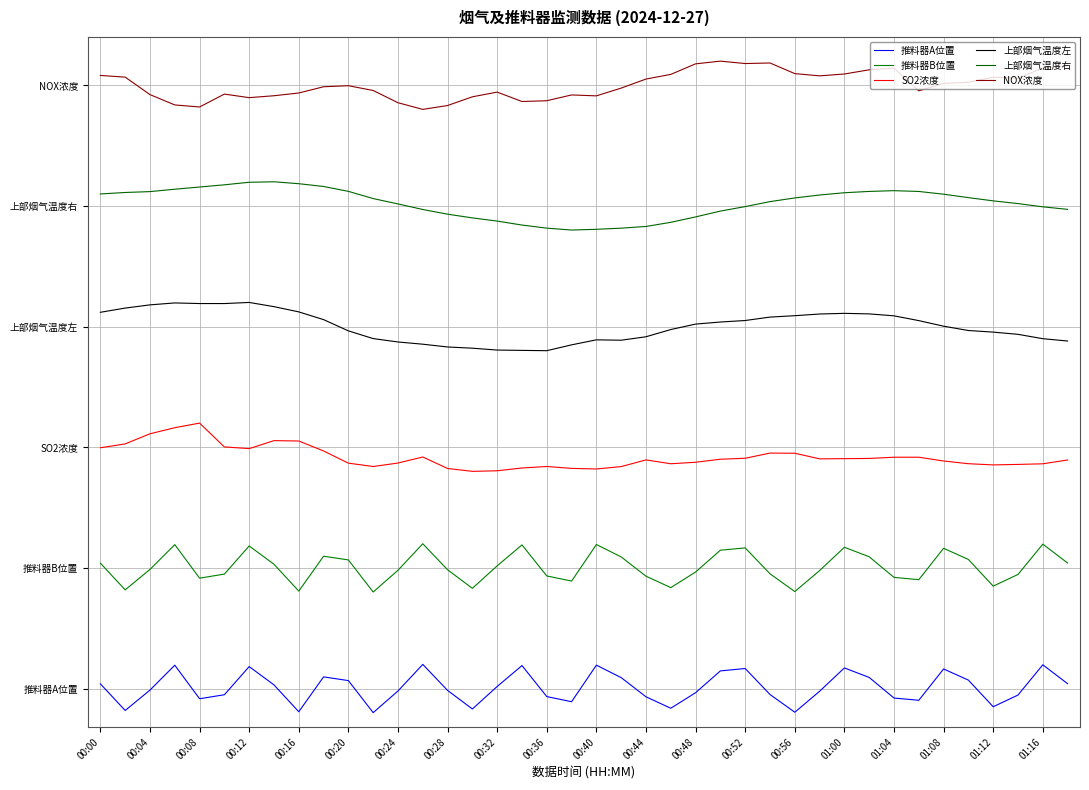

Reading right to left, extract all data points from this chart.

推料器A位置: 0.6	1.0	0.4	0.1	0.7	0.9	0.3	0.3	0.7	0.9	0.4	0.0	0.4	0.9	0.9	0.4	0.1	0.3	0.7	1.0	0.2	0.3	1.0	0.5	0.1	0.5	1.0	0.4	0.0	0.7	0.7	0.0	0.6	1.0	0.4	0.3	1.0	0.5	0.0	0.6
推料器B位置: 3.1	3.5	2.9	2.6	3.2	3.4	2.8	2.8	3.2	3.4	2.9	2.5	2.9	3.4	3.4	2.9	2.6	2.8	3.2	3.5	2.7	2.8	3.5	3.0	2.6	3.0	3.5	3.0	2.5	3.2	3.2	2.5	3.1	3.5	2.9	2.8	3.5	3.0	2.5	3.1
SO2浓度: 5.2	5.2	5.1	5.1	5.2	5.2	5.3	5.3	5.3	5.3	5.3	5.4	5.4	5.3	5.3	5.2	5.2	5.2	5.1	5.0	5.1	5.1	5.1	5.0	5.0	5.1	5.3	5.2	5.1	5.2	5.4	5.6	5.6	5.5	5.5	6.0	5.9	5.8	5.6	5.5
上部烟气温度左: 7.7	7.7	7.8	7.9	7.9	8.0	8.1	8.2	8.3	8.3	8.3	8.2	8.2	8.1	8.1	8.1	7.9	7.8	7.7	7.7	7.6	7.5	7.5	7.5	7.6	7.6	7.6	7.7	7.8	7.9	8.1	8.3	8.4	8.5	8.5	8.5	8.5	8.4	8.4	8.3
上部烟气温度右: 10.4	10.5	10.5	10.6	10.7	10.7	10.8	10.8	10.8	10.8	10.7	10.7	10.6	10.5	10.4	10.3	10.2	10.1	10.0	10.0	10.0	10.0	10.1	10.2	10.3	10.3	10.4	10.5	10.7	10.8	10.9	11.0	11.0	11.0	10.9	10.9	10.8	10.8	10.8	10.7
NOX浓度: 13.4	13.4	13.1	13.2	13.1	13.0	12.9	13.4	13.3	13.2	13.2	13.2	13.5	13.4	13.5	13.4	13.2	13.1	12.9	12.8	12.8	12.7	12.7	12.9	12.8	12.6	12.5	12.6	12.9	13.0	13.0	12.8	12.8	12.7	12.8	12.6	12.6	12.8	13.2	13.2